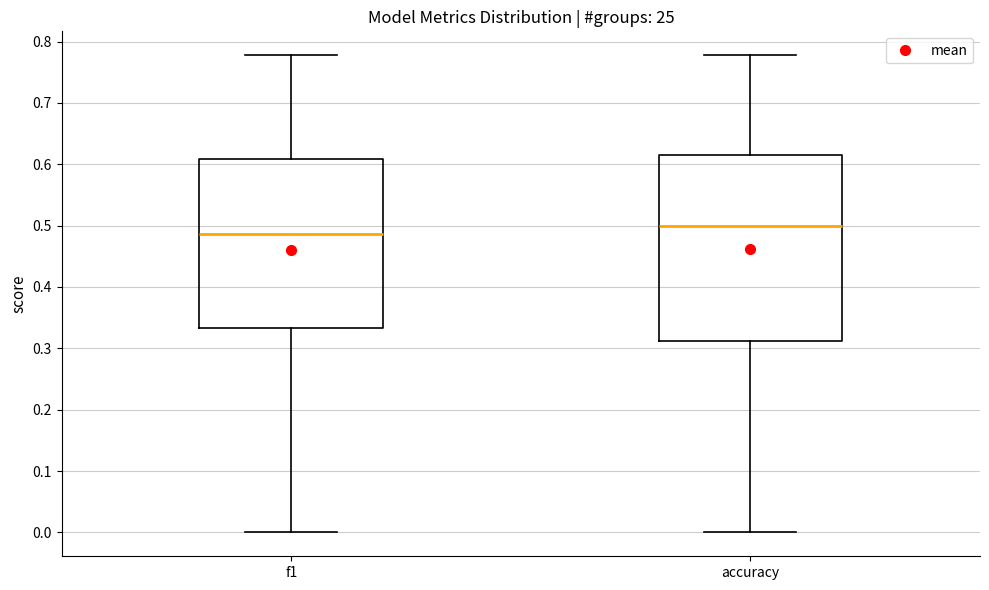

Which box has the highest median line?

accuracy